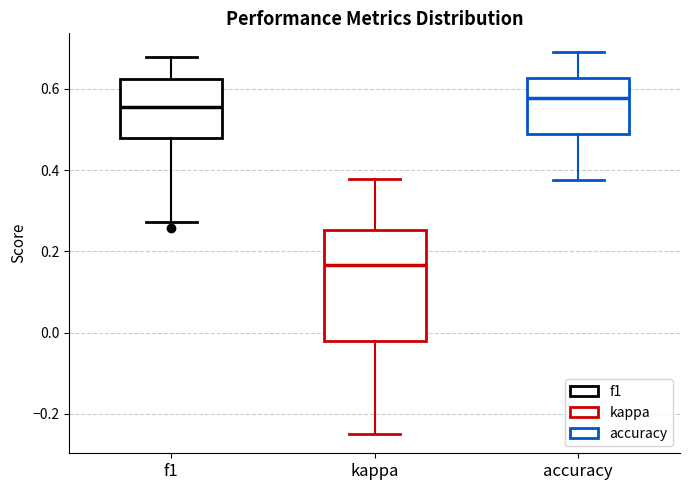

Reading left to right, transcribe this box plot: for each box, give where its median line is, the range the box spans, and where its two whiskers end, as read against the y-axis. The values are not printed on the chart, so give them approximately, as read against the axis.

f1: median 0.56, box 0.48 to 0.62, whiskers 0.28 to 0.68
kappa: median 0.16, box -0.02 to 0.26, whiskers -0.24 to 0.38
accuracy: median 0.58, box 0.48 to 0.62, whiskers 0.38 to 0.68